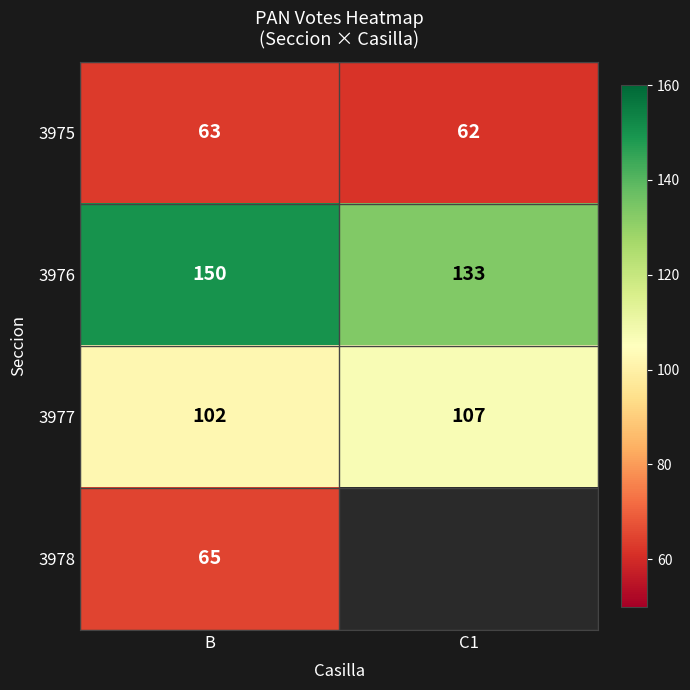

What is the sum of all 3976 values?

283